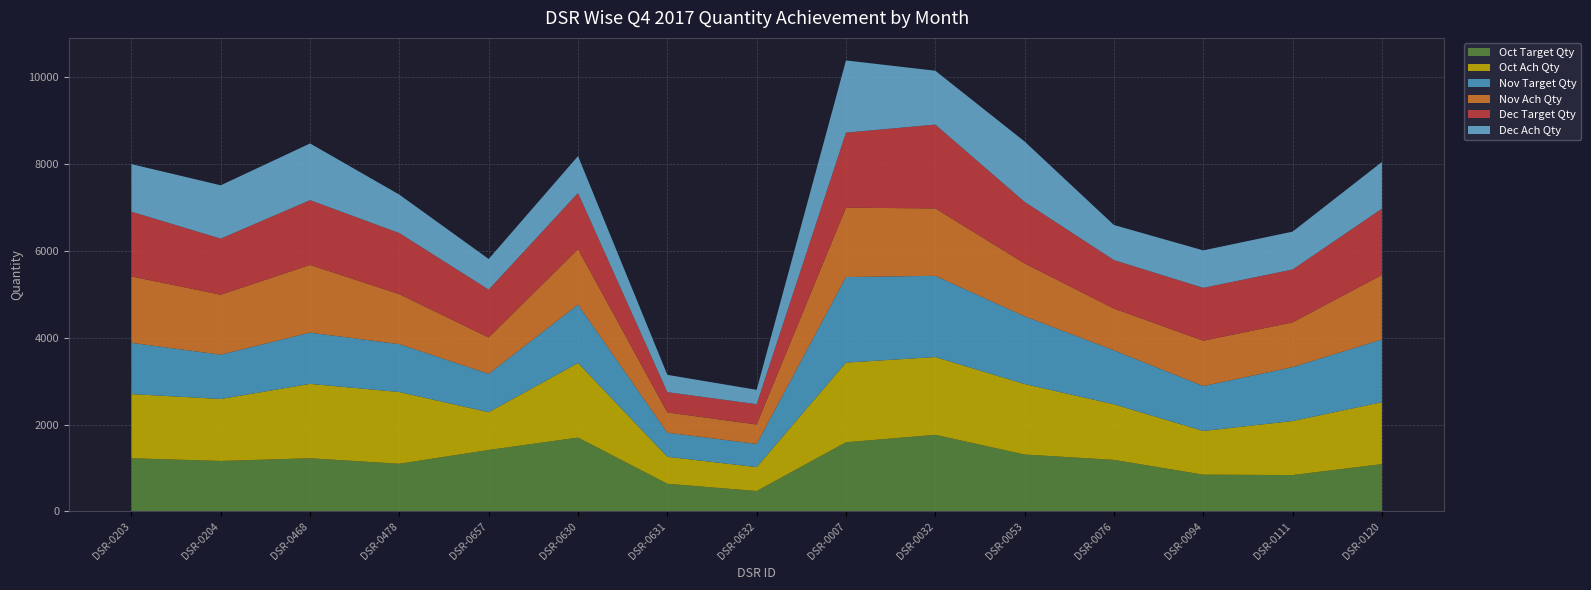

Reading left to right, transcribe all the data shown in this chart.

Oct Target Qty: DSR-0203=1225	DSR-0204=1163	DSR-0468=1225	DSR-0478=1098	DSR-0657=1416	DSR-0630=1702	DSR-0631=637	DSR-0632=470	DSR-0007=1593	DSR-0032=1765	DSR-0053=1311	DSR-0076=1188	DSR-0094=847	DSR-0111=838	DSR-0120=1090
Oct Ach Qty: DSR-0203=1479	DSR-0204=1428	DSR-0468=1714	DSR-0478=1653	DSR-0657=870	DSR-0630=1719	DSR-0631=622	DSR-0632=551	DSR-0007=1836	DSR-0032=1792	DSR-0053=1624	DSR-0076=1280	DSR-0094=1007	DSR-0111=1245	DSR-0120=1427
Nov Target Qty: DSR-0203=1181	DSR-0204=1021	DSR-0468=1181	DSR-0478=1103	DSR-0657=885	DSR-0630=1345	DSR-0631=555	DSR-0632=534	DSR-0007=1972	DSR-0032=1872	DSR-0053=1561	DSR-0076=1244	DSR-0094=1035	DSR-0111=1242	DSR-0120=1444
Nov Ach Qty: DSR-0203=1529	DSR-0204=1382	DSR-0468=1560	DSR-0478=1151	DSR-0657=837	DSR-0630=1277	DSR-0631=467	DSR-0632=448	DSR-0007=1598	DSR-0032=1553	DSR-0053=1218	DSR-0076=962	DSR-0094=1044	DSR-0111=1031	DSR-0120=1489
Dec Target Qty: DSR-0203=1493	DSR-0204=1292	DSR-0468=1493	DSR-0478=1409	DSR-0657=1103	DSR-0630=1295	DSR-0631=468	DSR-0632=468	DSR-0007=1730	DSR-0032=1932	DSR-0053=1419	DSR-0076=1118	DSR-0094=1219	DSR-0111=1218	DSR-0120=1526
Dec Ach Qty: DSR-0203=1096	DSR-0204=1229	DSR-0468=1306	DSR-0478=885	DSR-0657=706	DSR-0630=850	DSR-0631=398	DSR-0632=331	DSR-0007=1663	DSR-0032=1241	DSR-0053=1391	DSR-0076=808	DSR-0094=863	DSR-0111=873	DSR-0120=1076